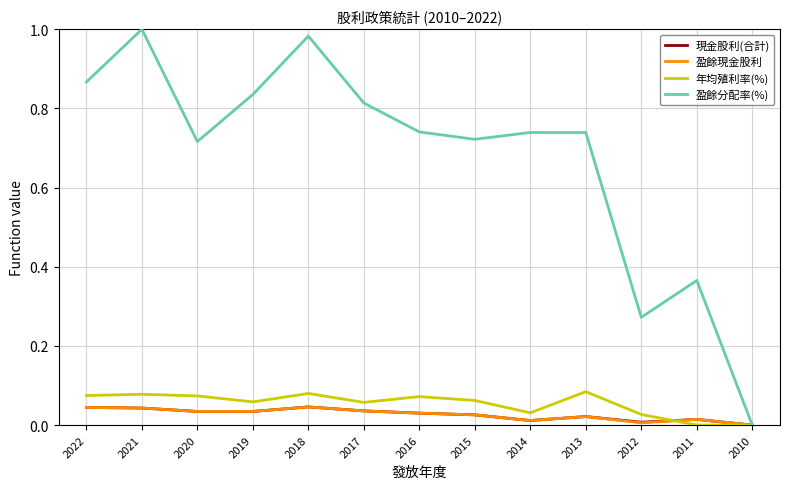

The value of 盈餘分配率(%) at 2022 is 0.4. True or false?

False